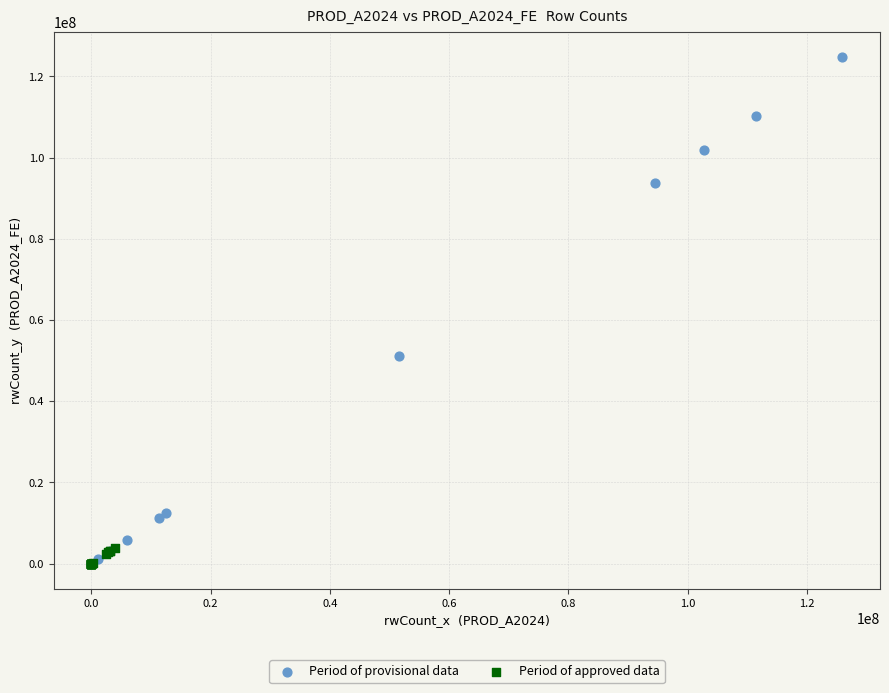

Which series has the widest spread of Y values?

Period of provisional data